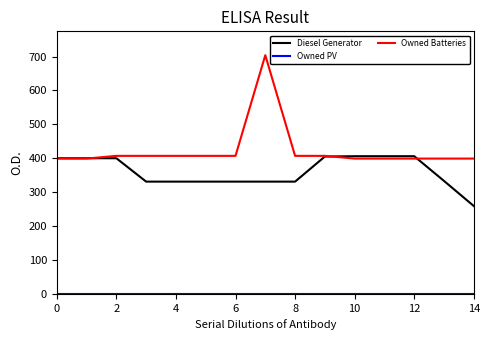

What is the sum of all Diesel Generator values?

5401